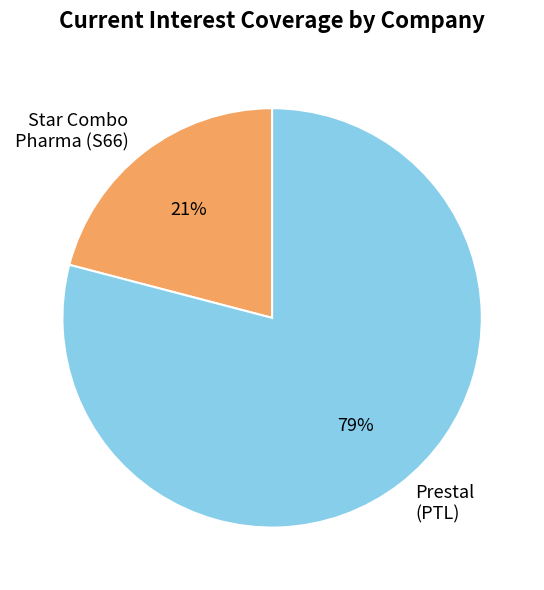

To the nearest percent, what percentage of the pie is Star Combo Pharma (S66)?

21%